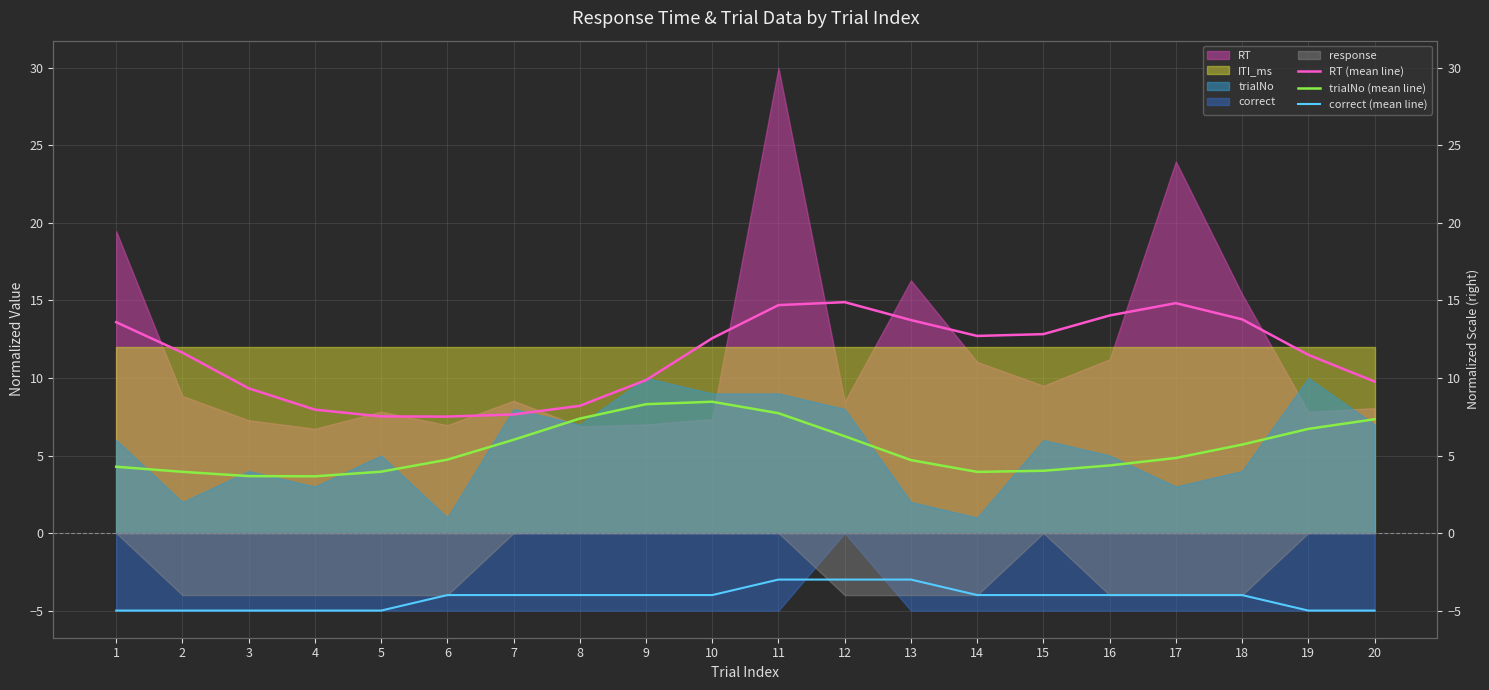

What is the value of the correct (mean line) point at the 13th from the left?

-3.0